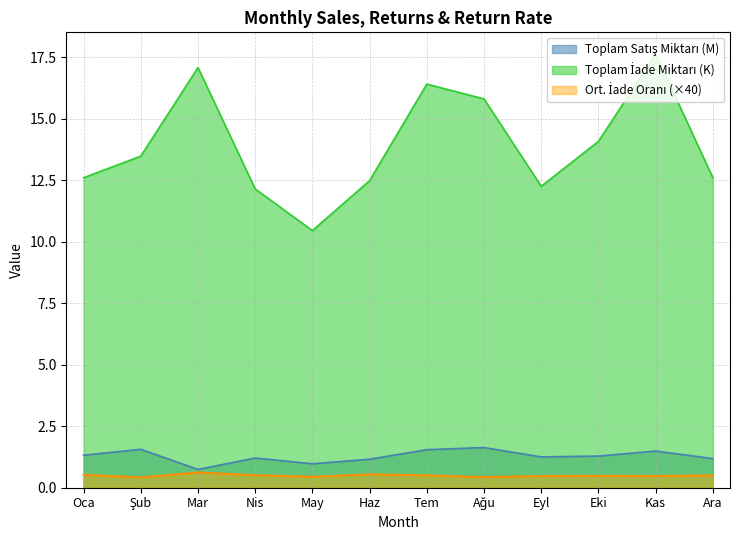

What position from the left is Nis?

4